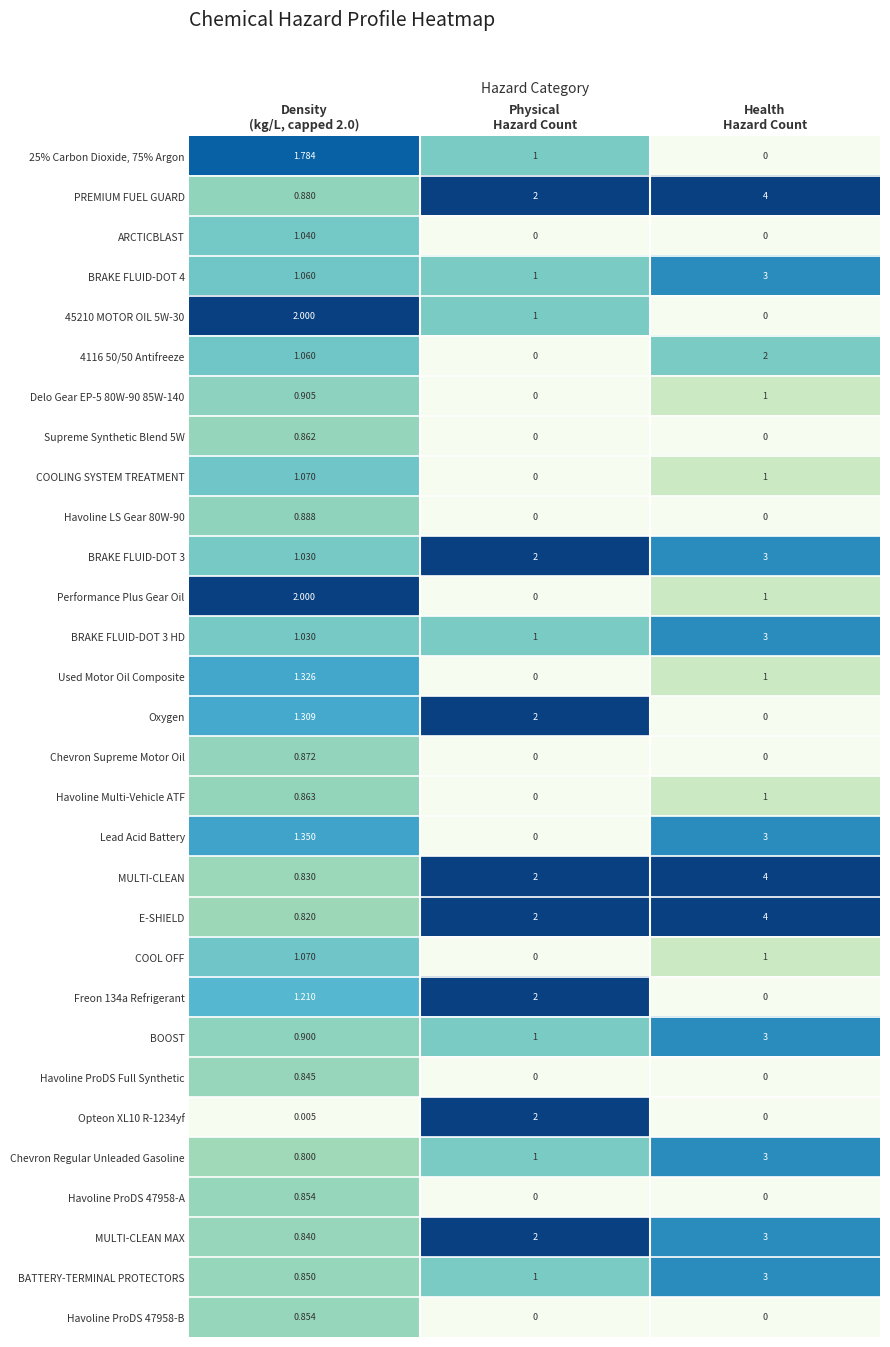

Which series has the largest total across all categories?

PREMIUM FUEL GUARD